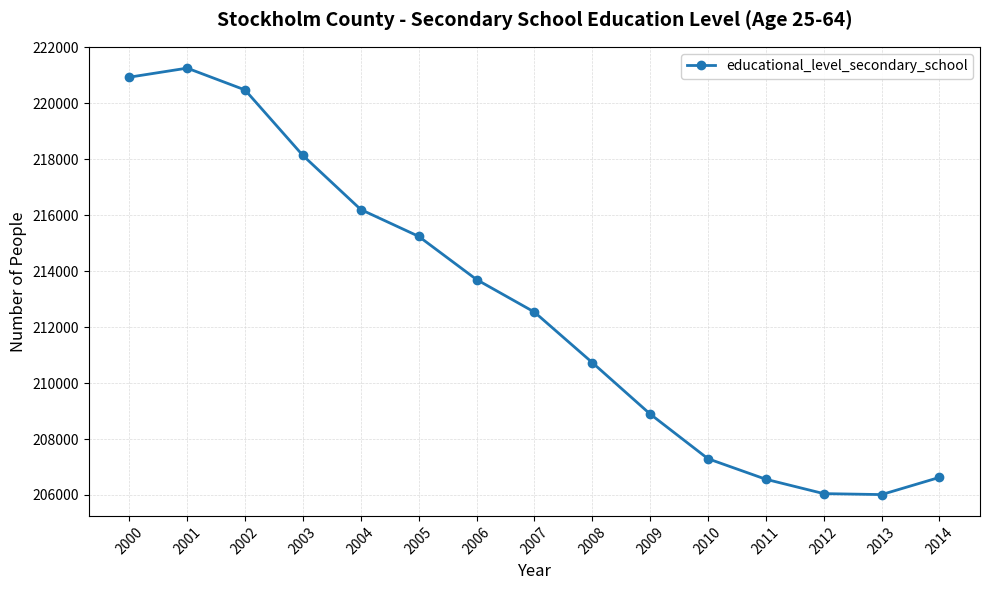

What is the value of the 9th point from the left?

210733